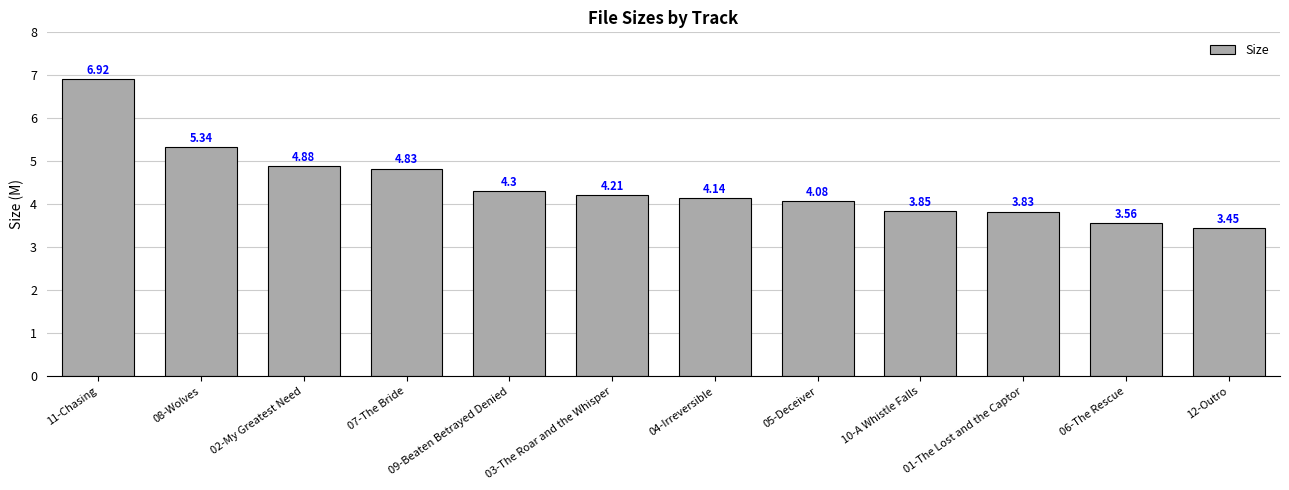

What is the maximum value shown in the chart?

6.9